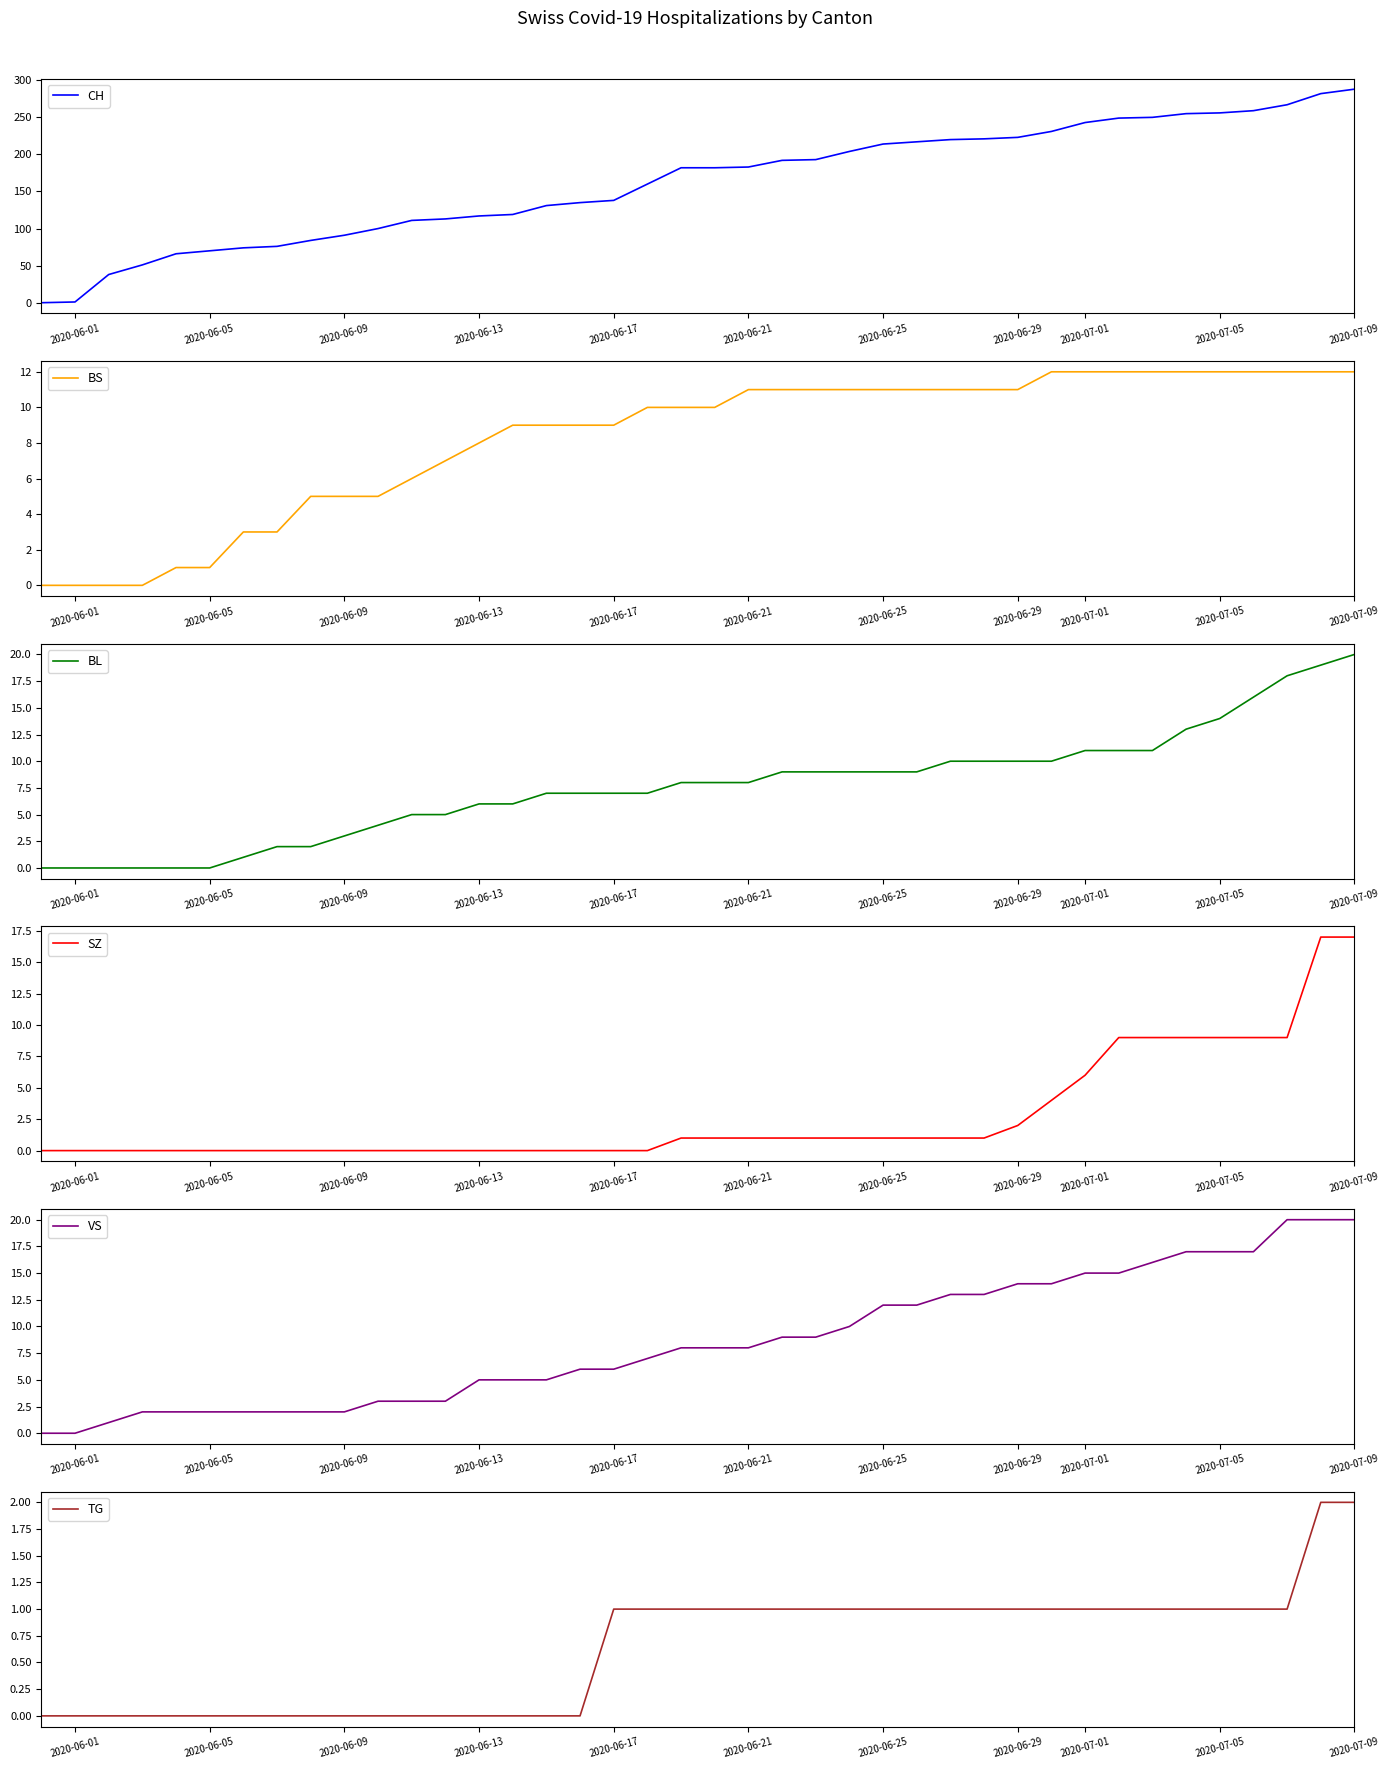

How many data points in SZ are above 1?

11